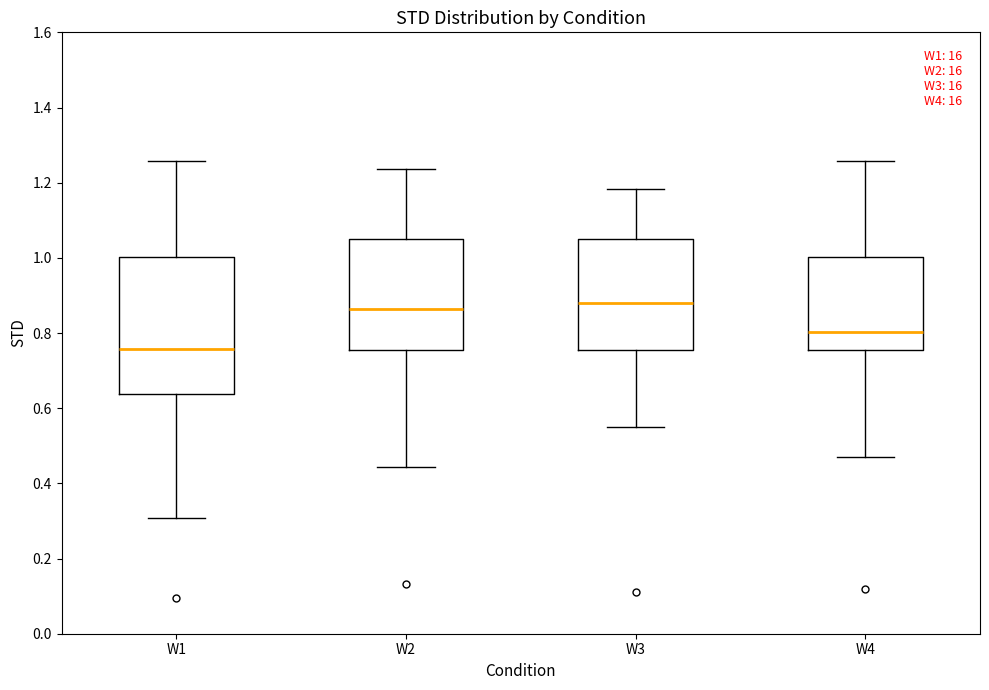

Comparing the boxes themselves (not the whiskers), which one is the tallest?

W1